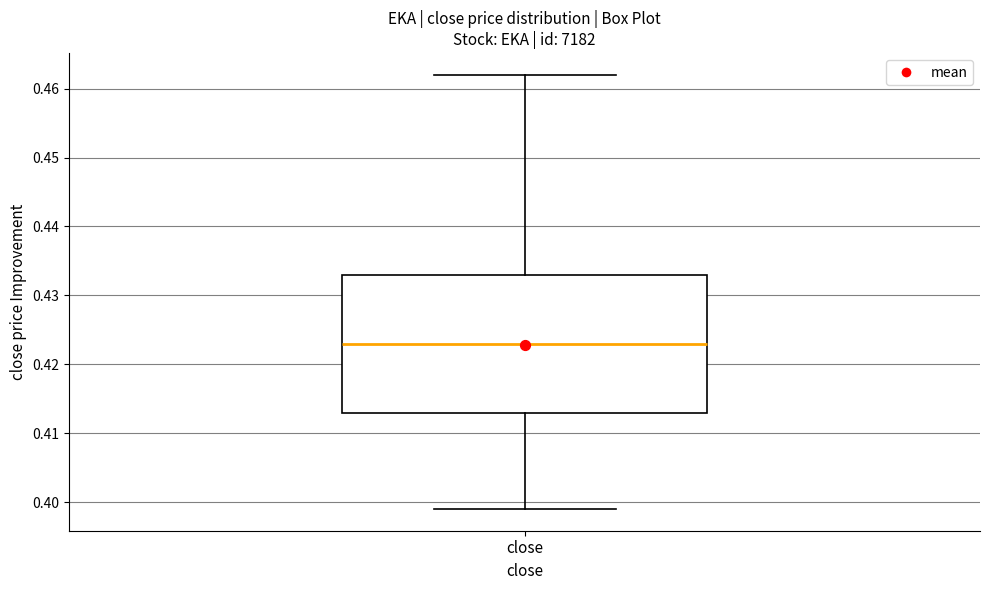

Where is the upper edge of the box for close on the y-axis? The values are not printed on the chart, so give them approximately, as read against the axis.

0.433